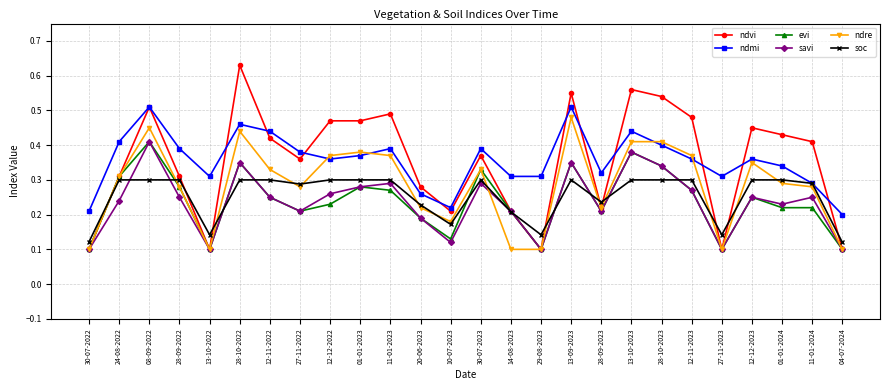

At which category does savi reach its first local valley?

13-10-2022